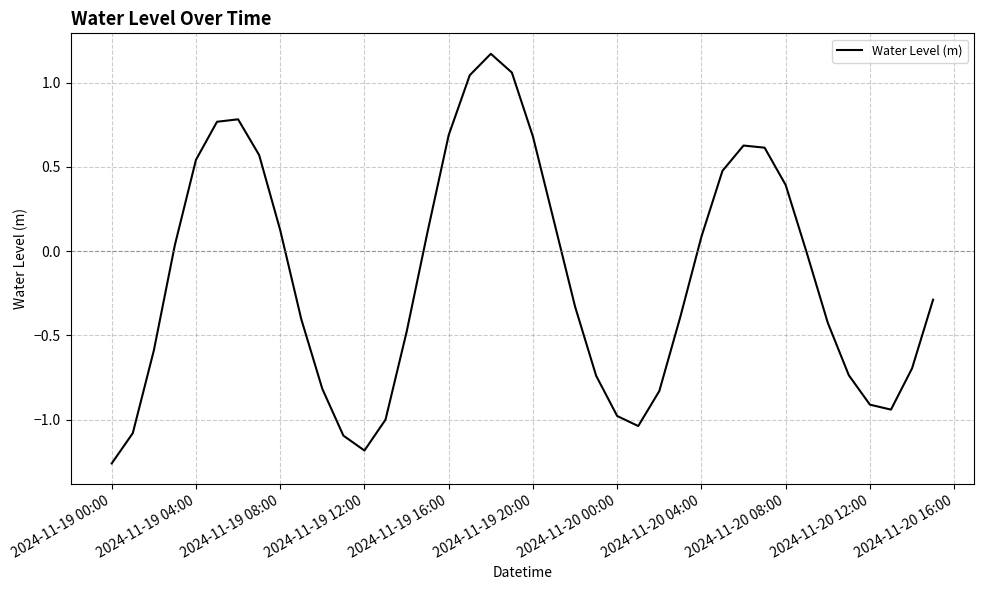

How many distinct data groups are displayed?

1